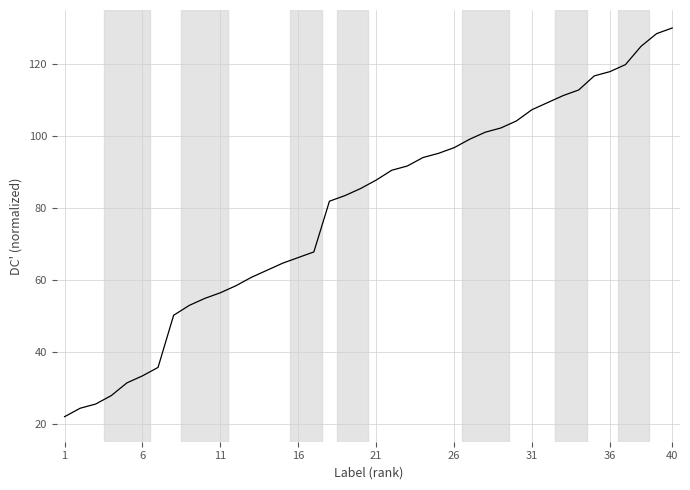

What is the minimum value shown in the chart?

22.0